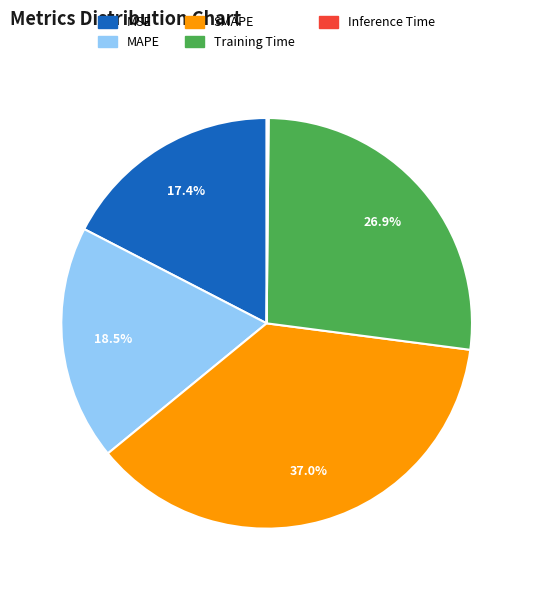

What is the largest slice in the pie chart?

SMAPE